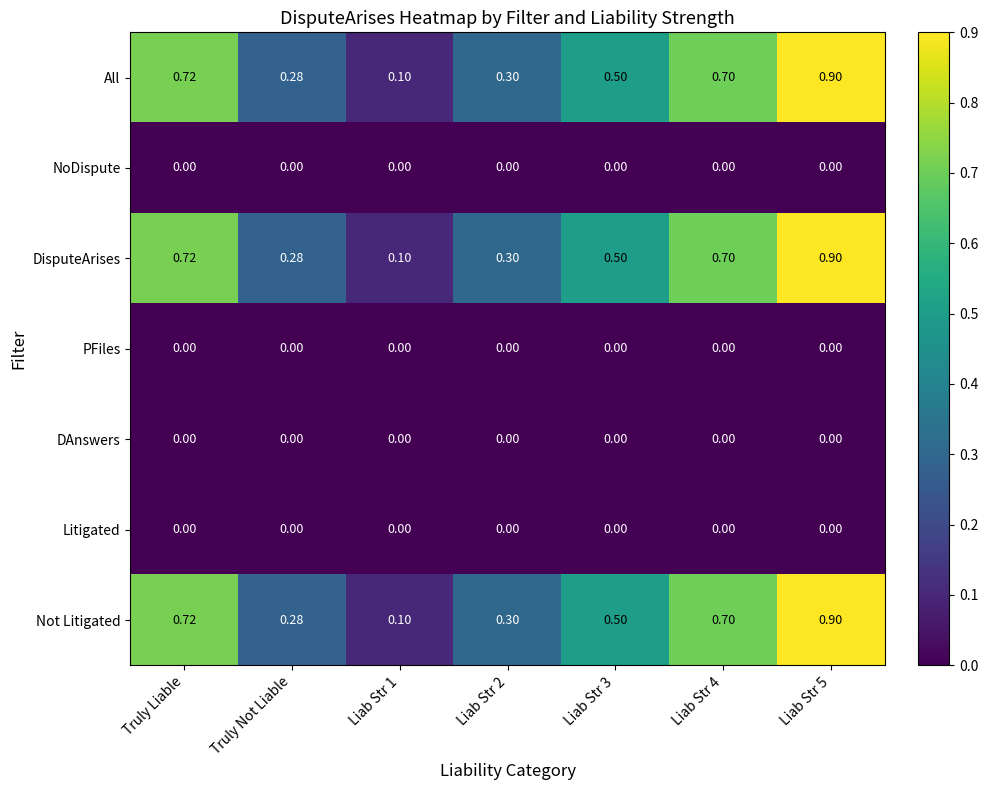

Is the value of DisputeArises at Truly Liable greater than the value of DAnswers at Liab Str 4?

Yes